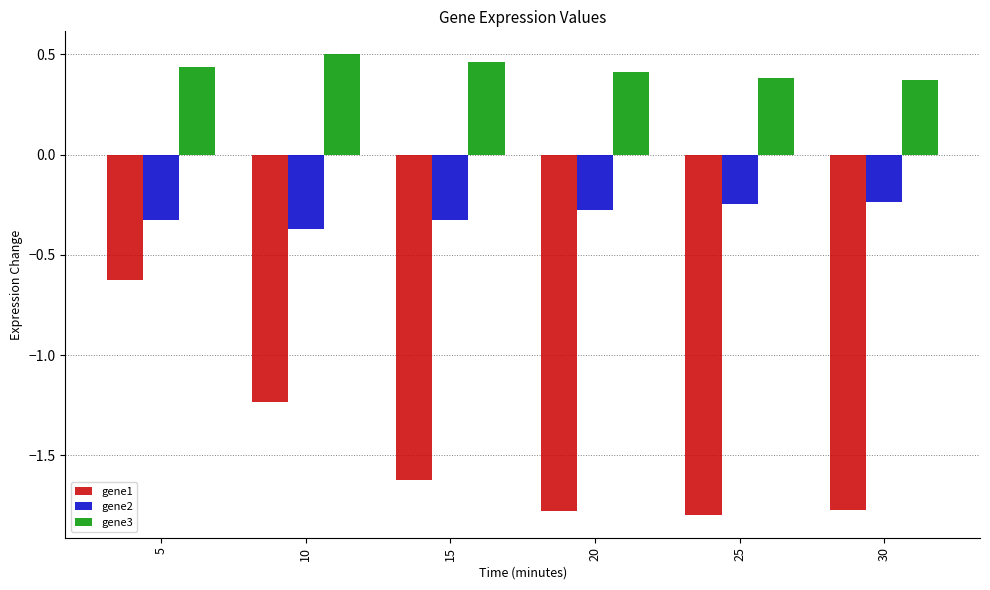

Which series has the widest spread of values?

gene1